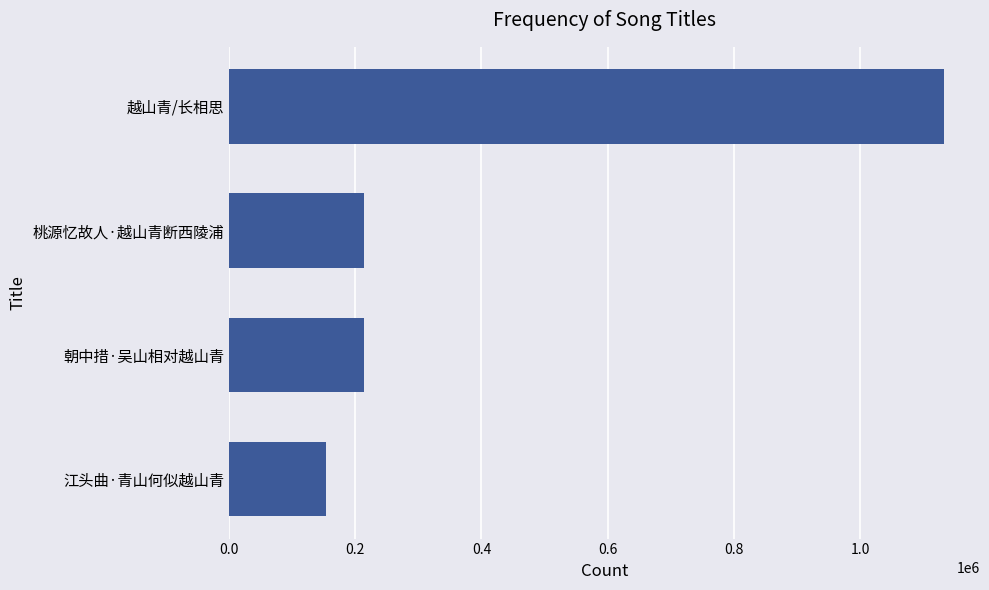

Which label corresponds to the smallest value in the chart?

江头曲·青山何似越山青